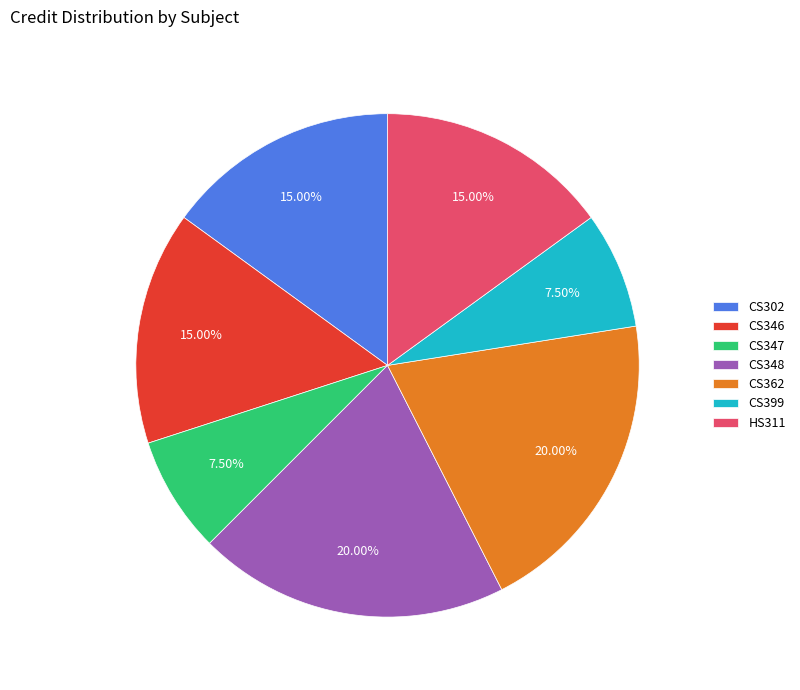

Between CS347 and CS346, which is larger?

CS346